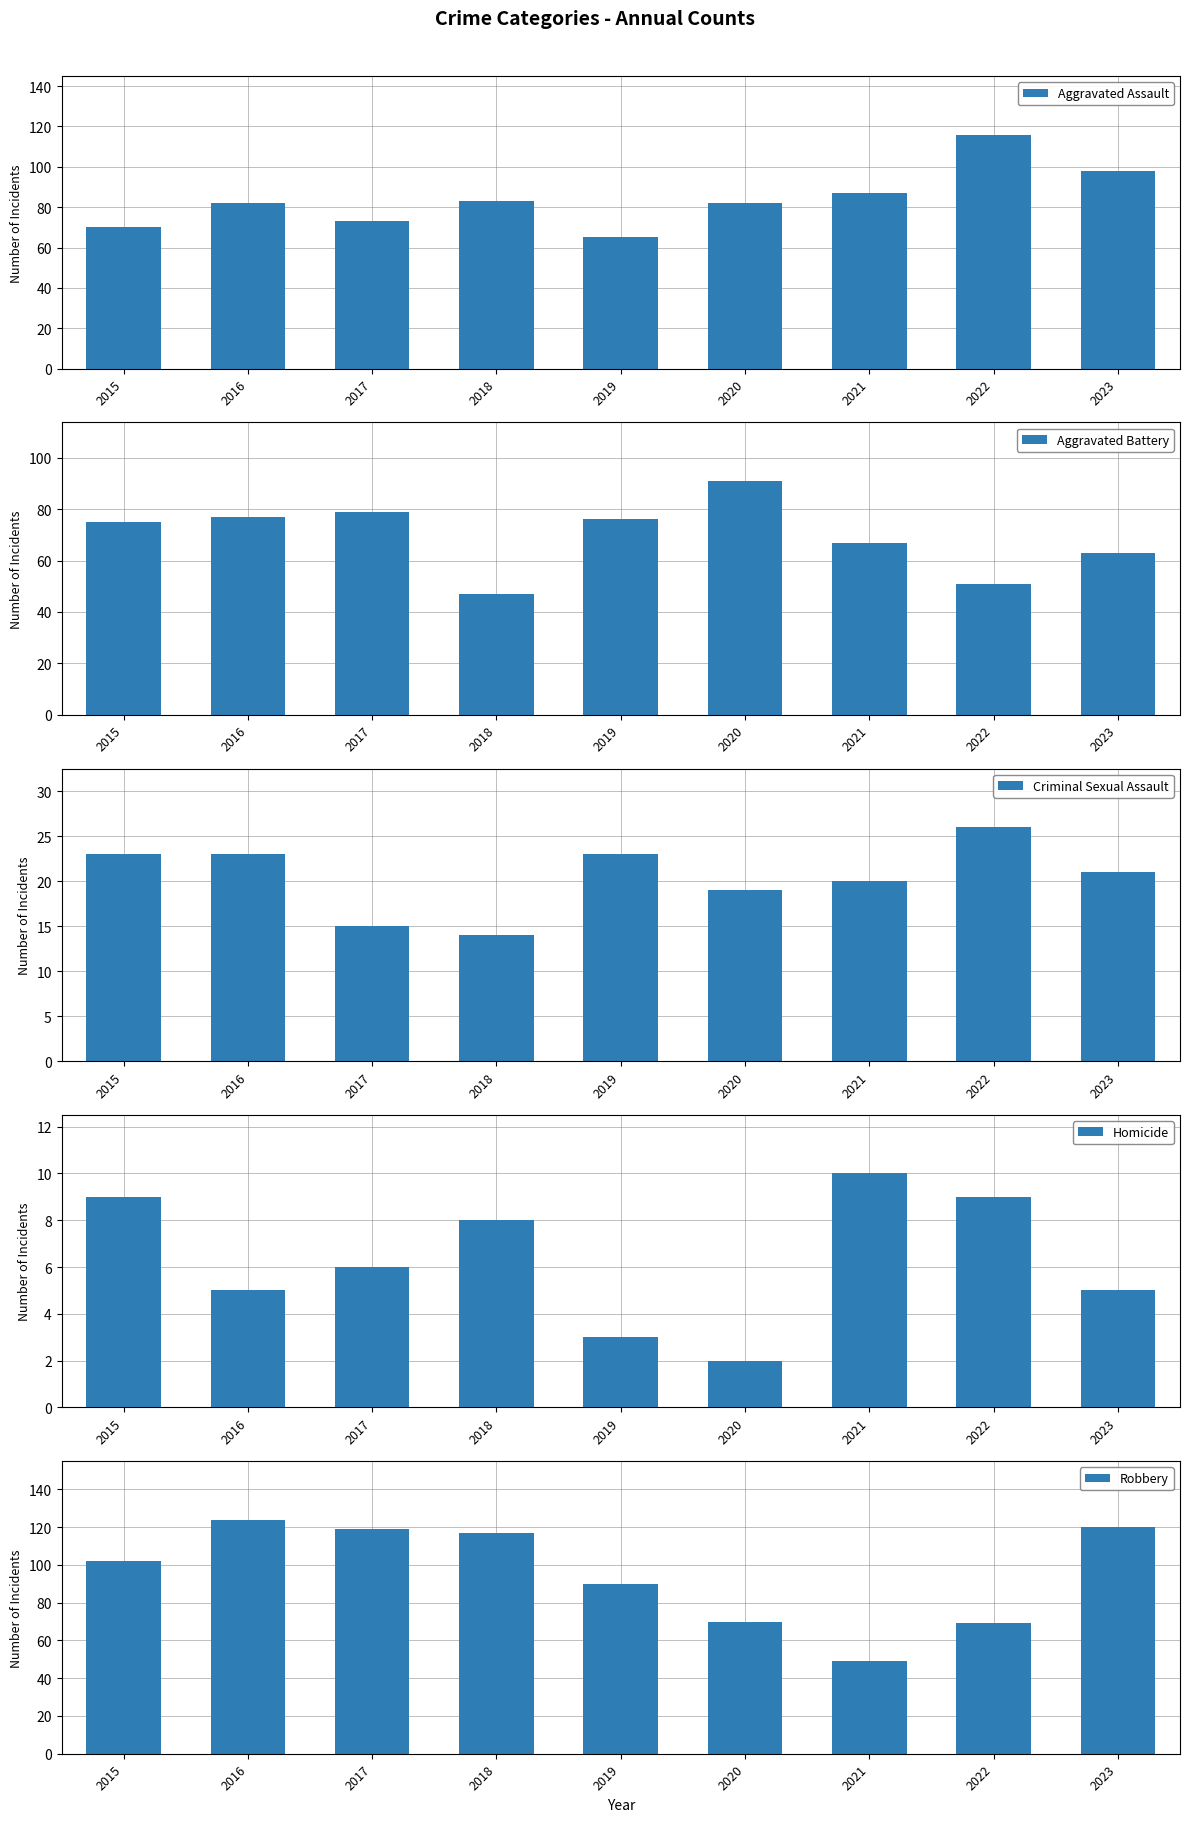

At which label does Homicide reach its minimum?

2020